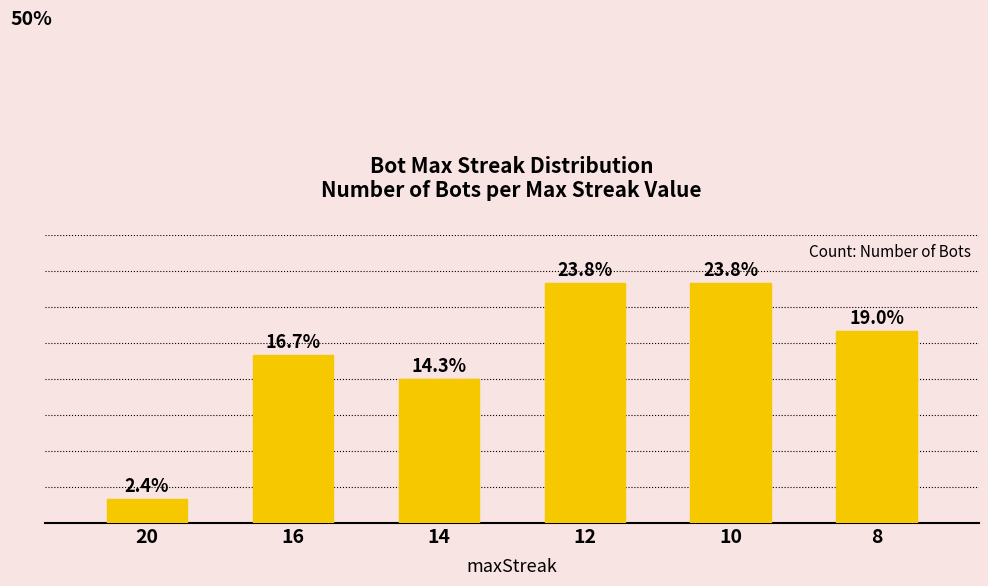

What is the average value?

7